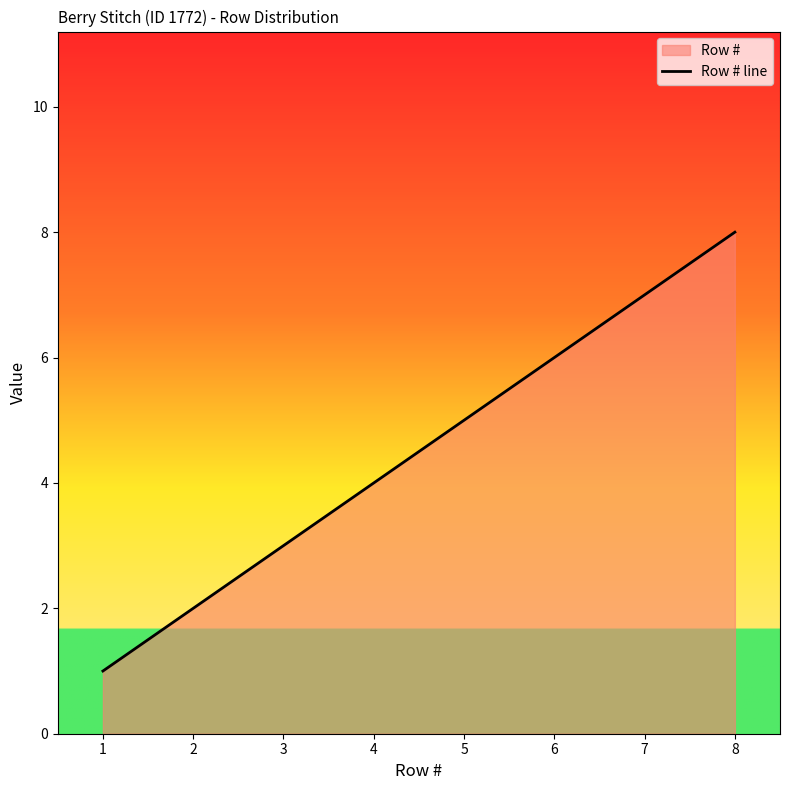

What is the value of the 1st point from the left?

1